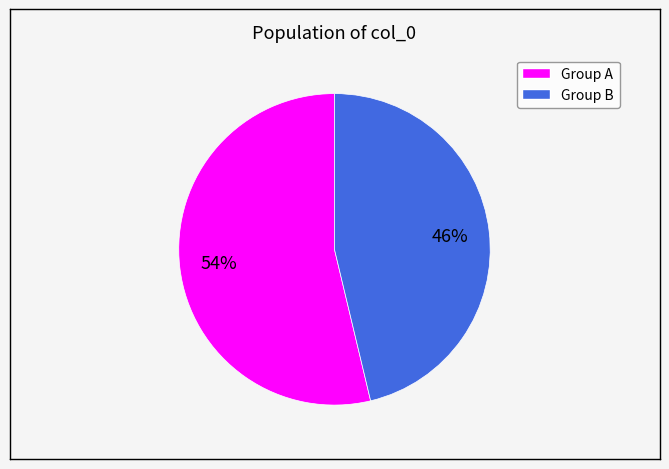

How many segments does this pie chart have?

2